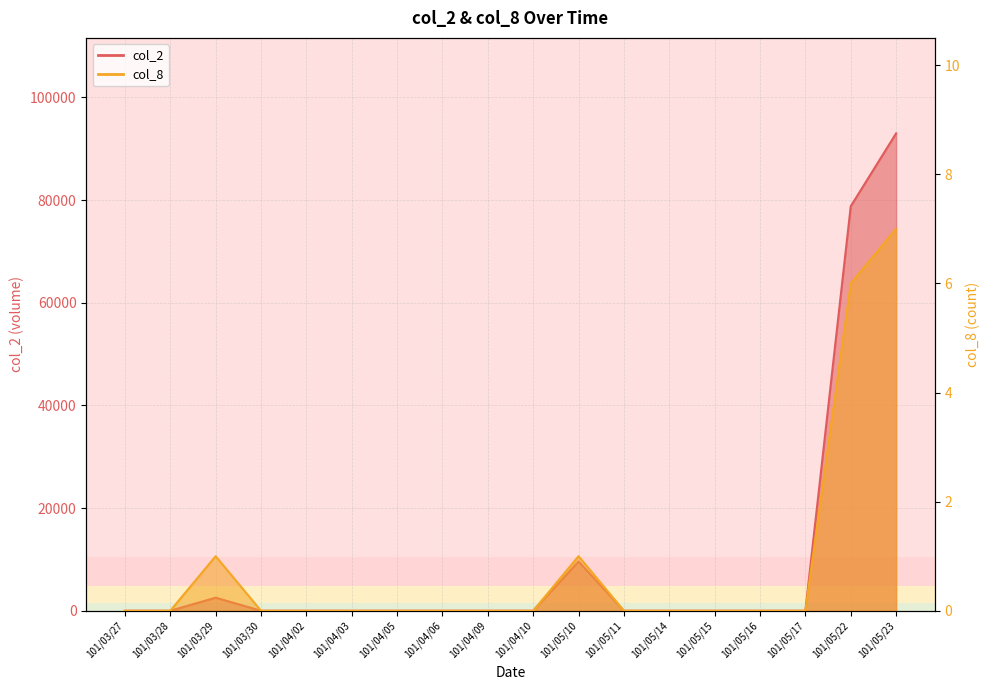

Reading left to right, what are all the values shown in this chart?

col_2: 101/03/27=0	101/03/28=0	101/03/29=2550	101/03/30=0	101/04/02=0	101/04/03=0	101/04/05=0	101/04/06=0	101/04/09=0	101/04/10=0	101/05/10=9600	101/05/11=0	101/05/14=0	101/05/15=0	101/05/16=0	101/05/17=0	101/05/22=78800	101/05/23=93000
col_8: 101/03/27=0	101/03/28=0	101/03/29=1	101/03/30=0	101/04/02=0	101/04/03=0	101/04/05=0	101/04/06=0	101/04/09=0	101/04/10=0	101/05/10=1	101/05/11=0	101/05/14=0	101/05/15=0	101/05/16=0	101/05/17=0	101/05/22=6	101/05/23=7